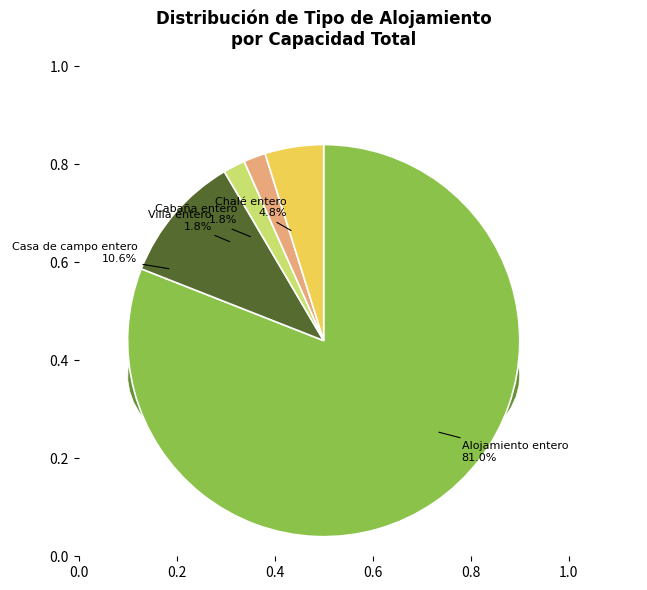

Which category has the biggest portion of the pie?

Alojamiento entero